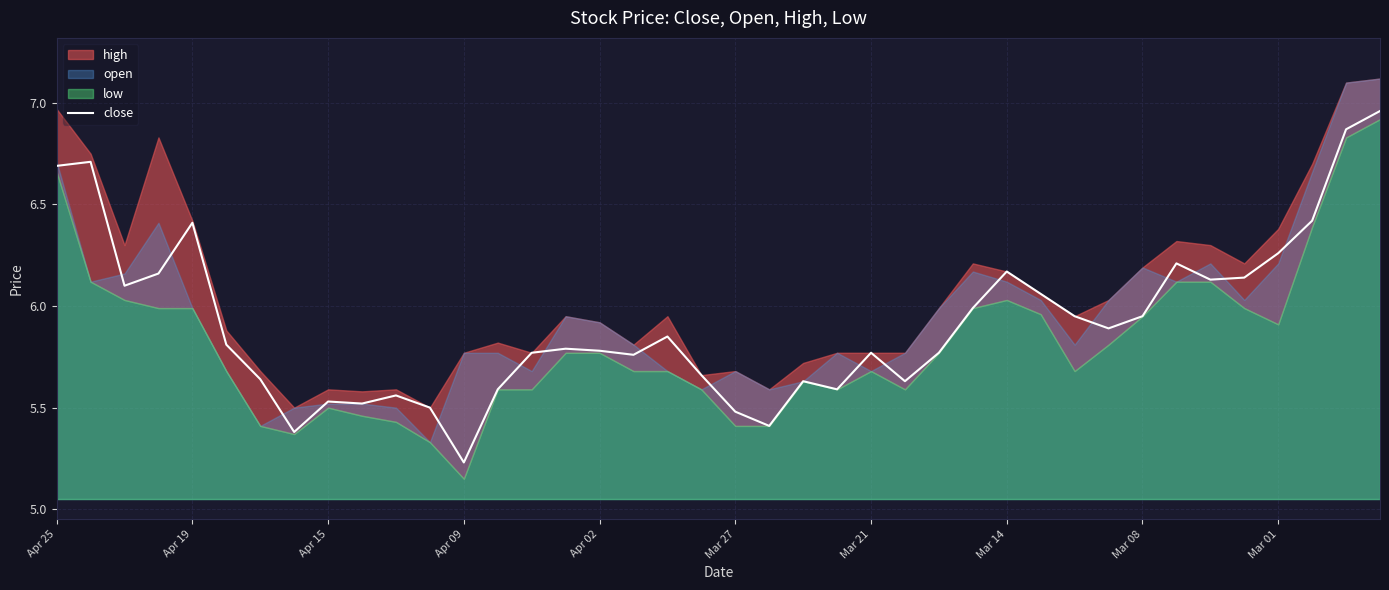

True or false: the data shows 6.9 at 38.

True